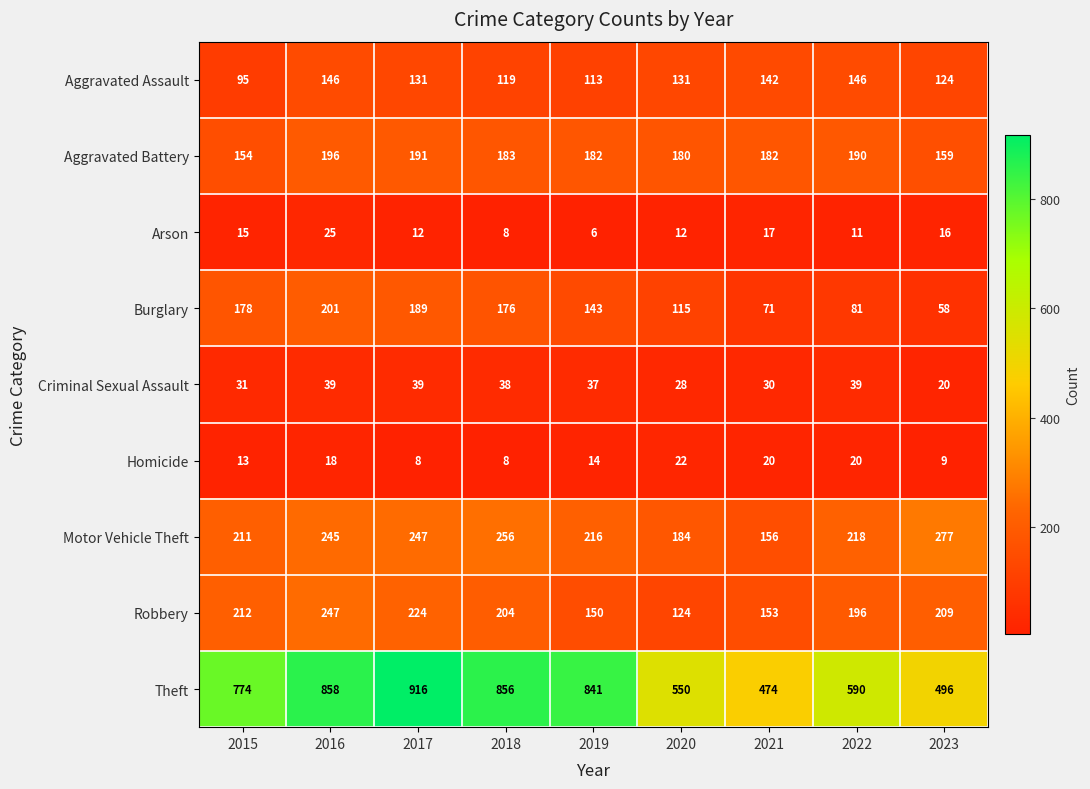

What is the spread (max minus min) of values at 2020?

538